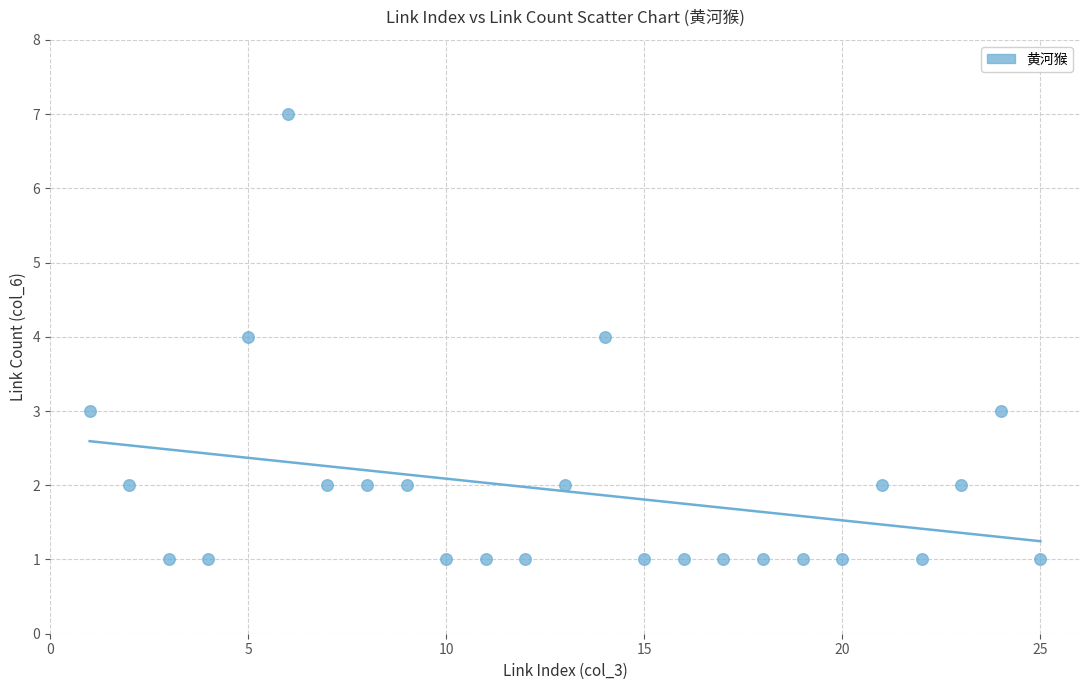

What is the range of Y values (max minus min)?

6